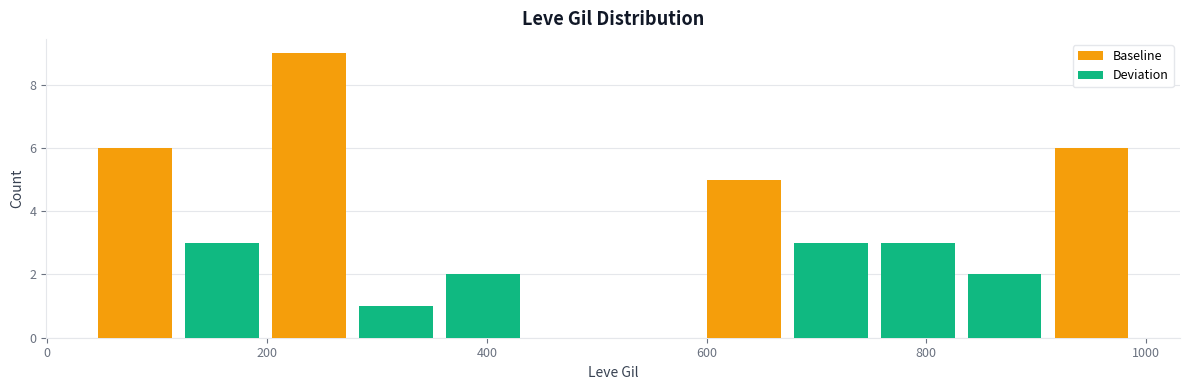

Read against the x-axis, roughly where is the centre of the tallest bar?

240